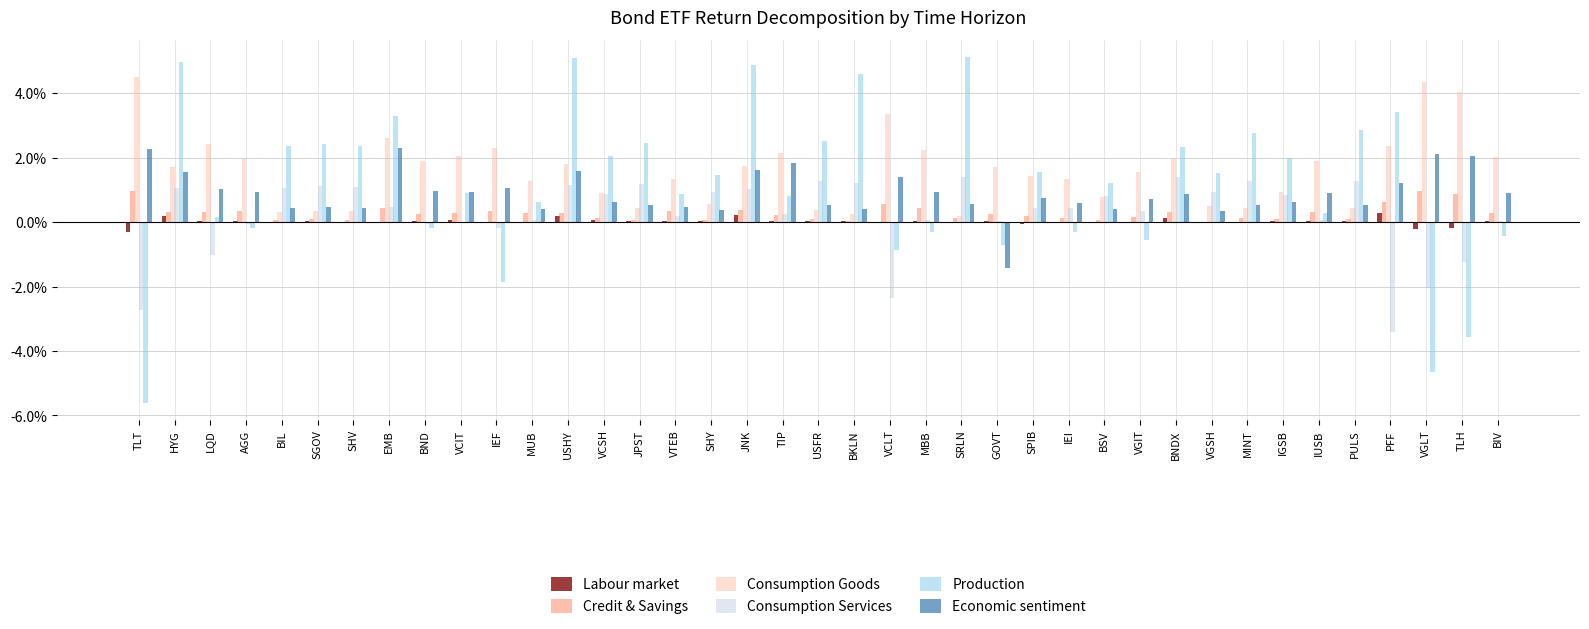

What is the label of the 1st bar from the left?

TLT